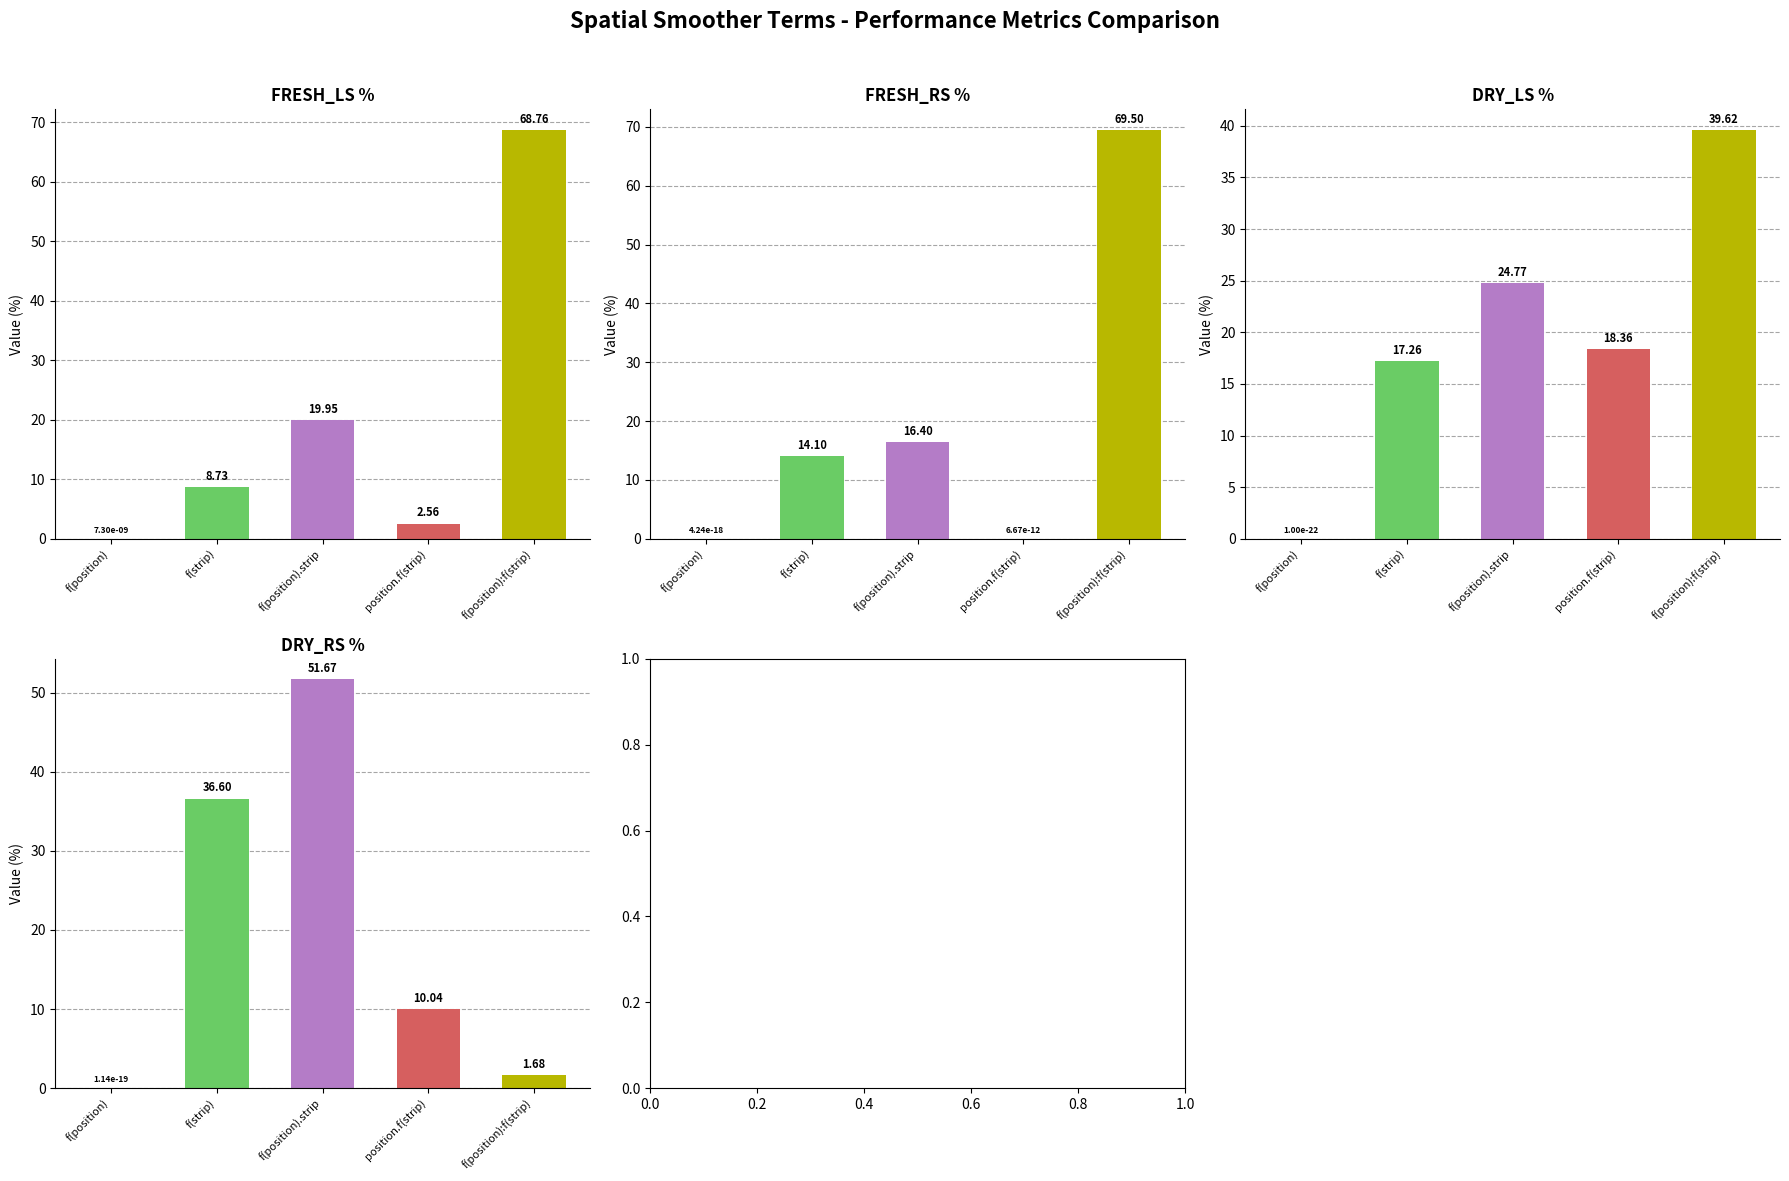

What are all the series names shown in the legend?

FRESH_LS %, FRESH_RS %, DRY_LS %, DRY_RS %